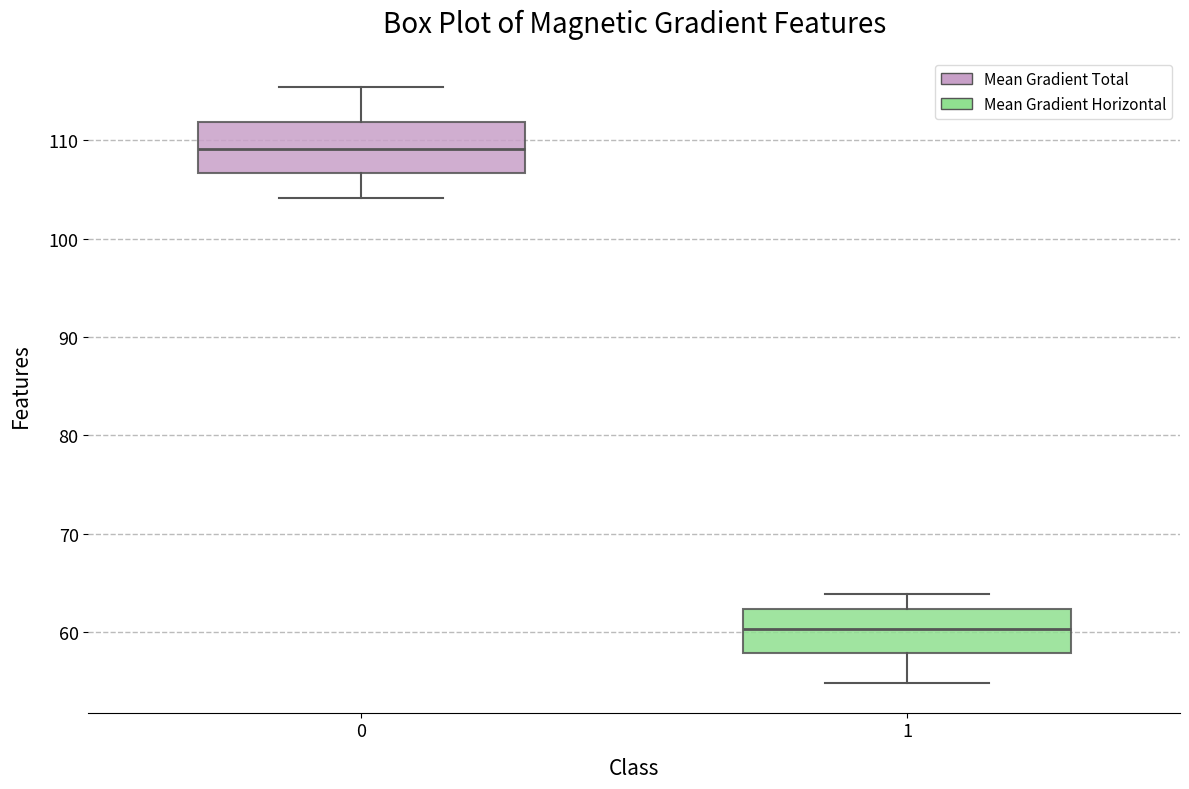

Where is the upper edge of the box at x = 0 on the y-axis? The values are not printed on the chart, so give them approximately, as read against the axis.

112